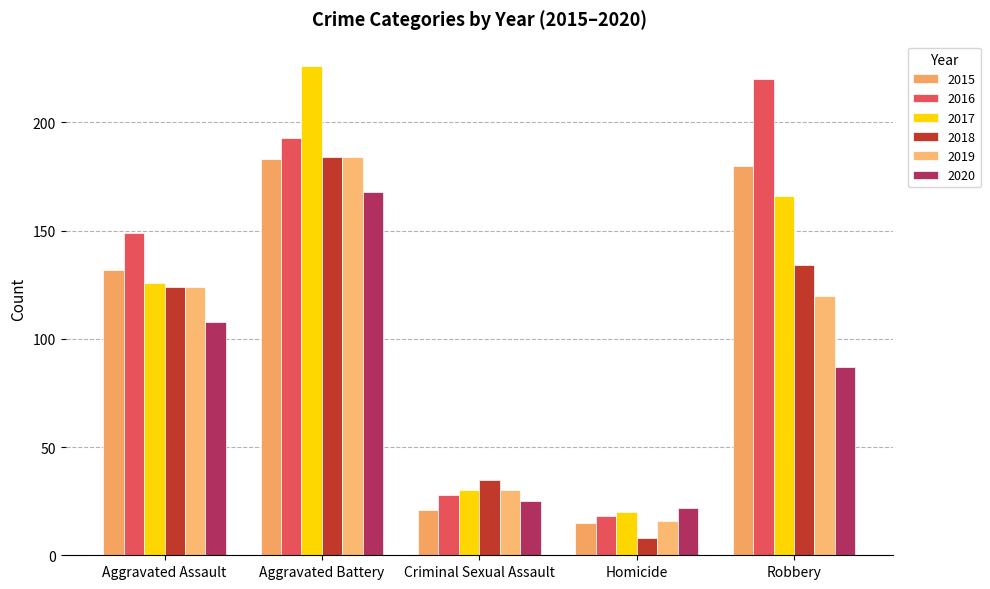

Does the chart contain stacked bars?

No